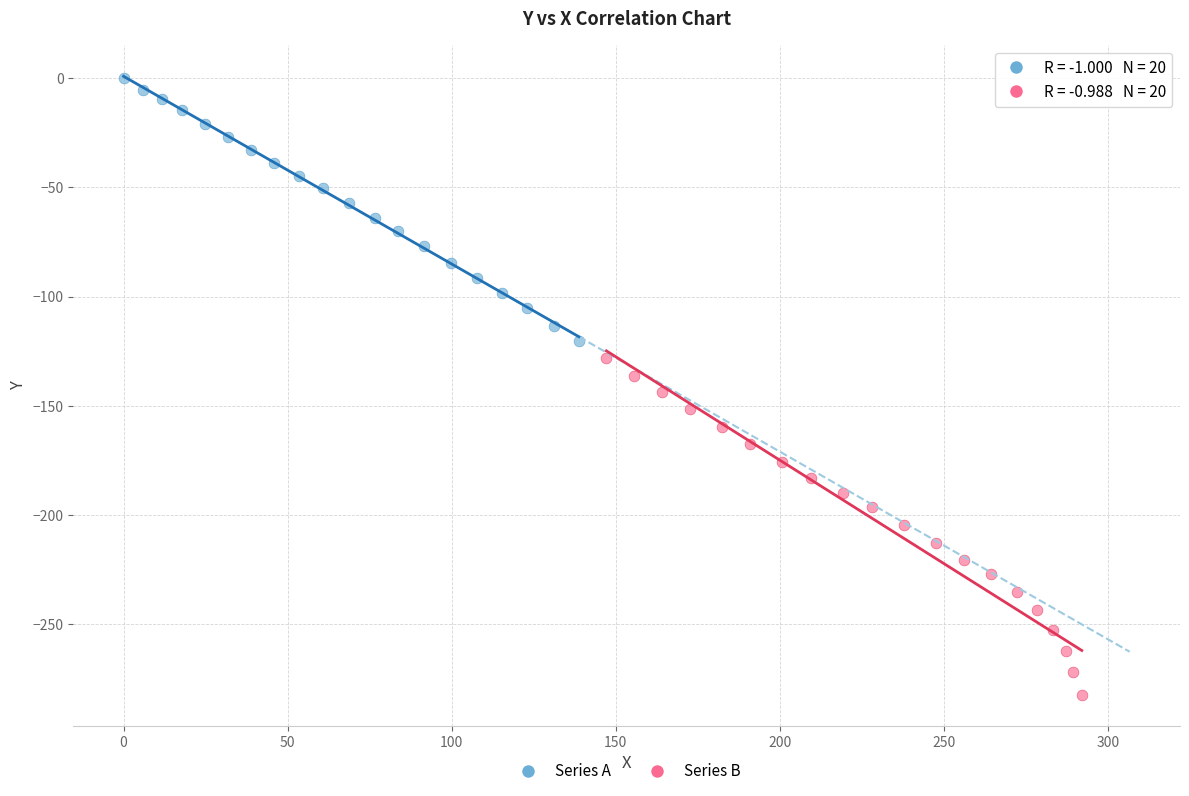

Which series reaches the maximum Y coordinate?

Series A